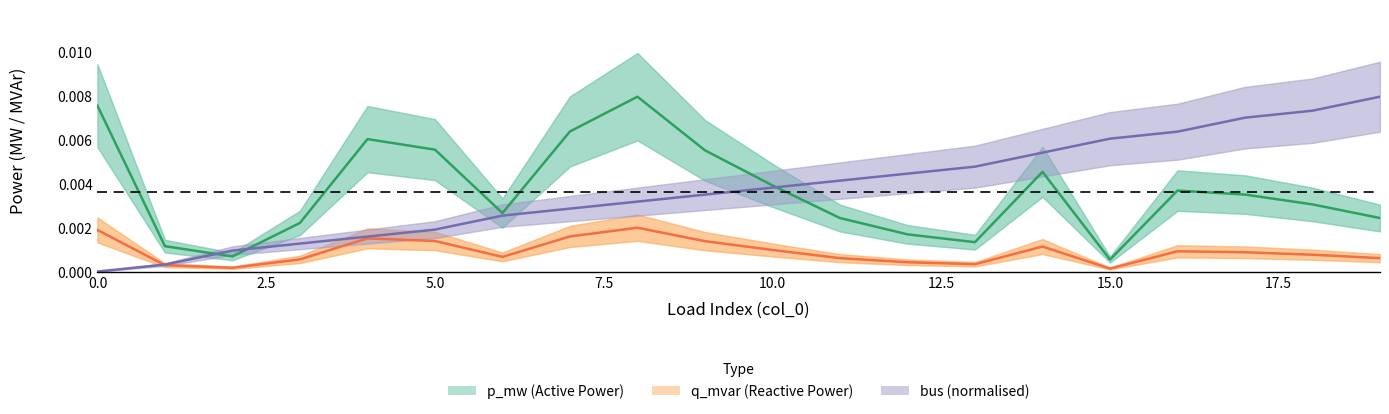

What position from the left is 15.0?

7